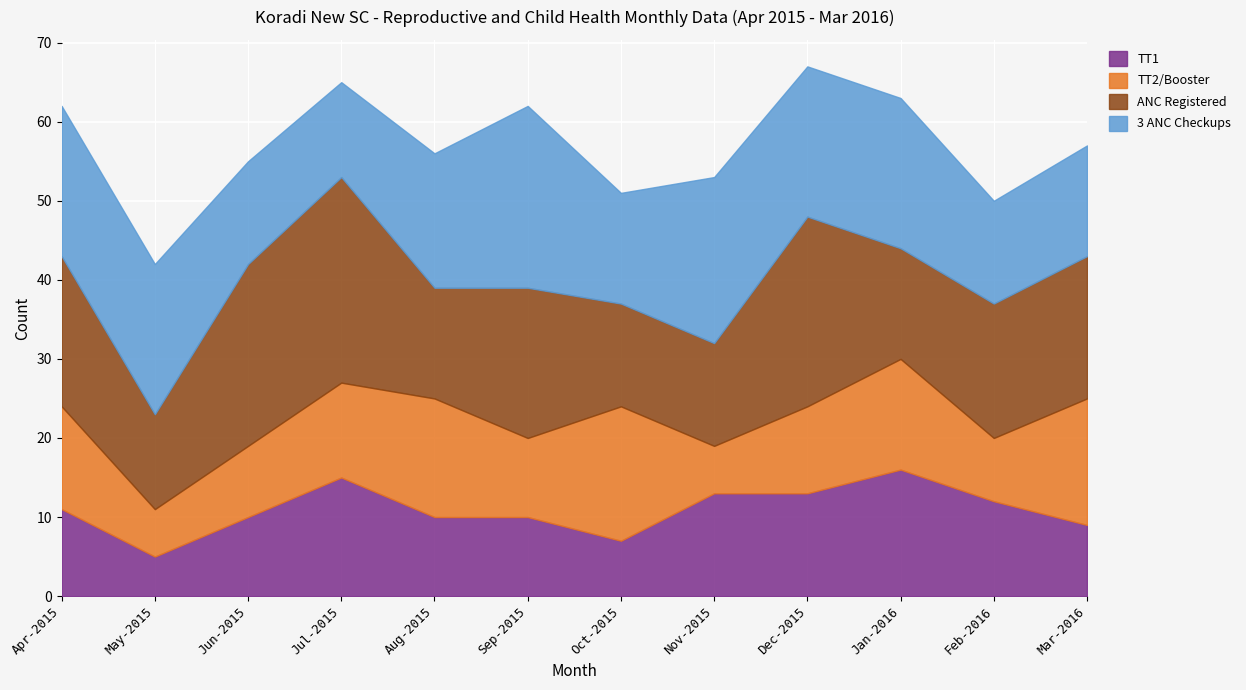

Which series has the largest total across all categories?

ANC Registered